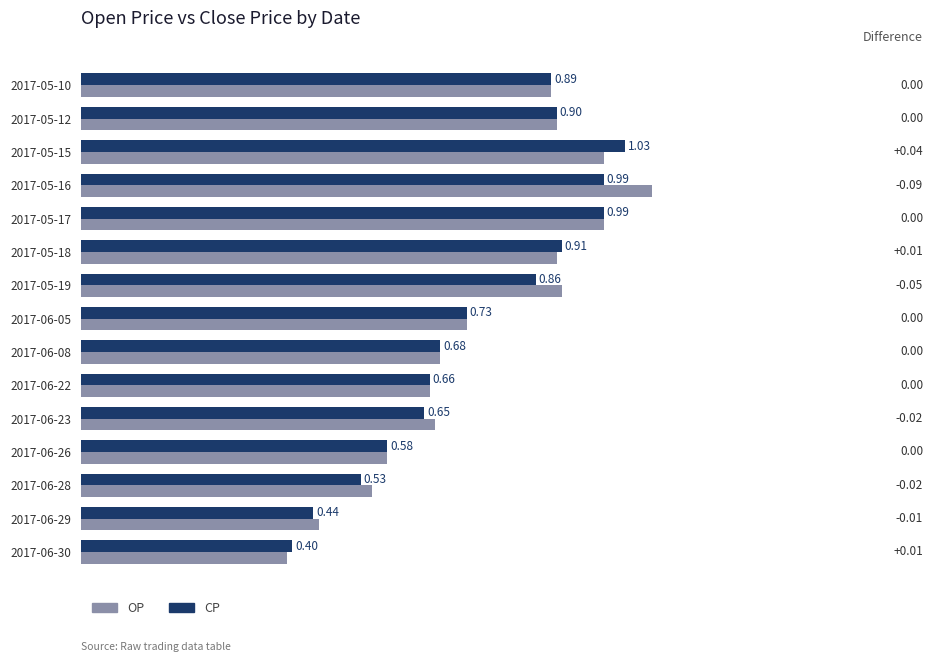

List the series in order of their overall mean, highest first.

OP, CP